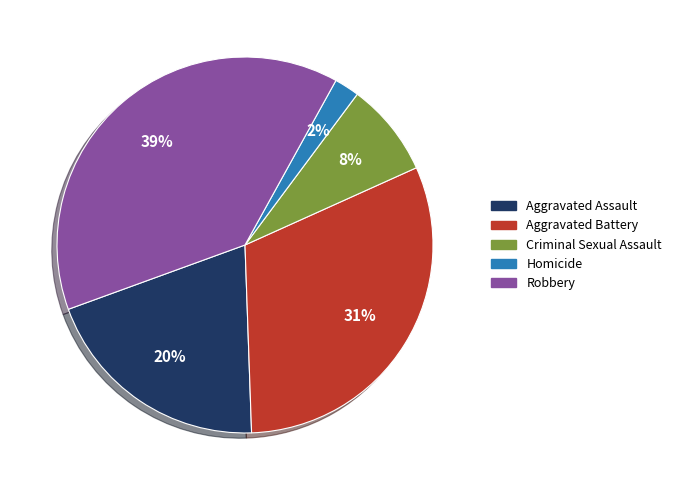

Is it true that Homicide is 2% of the pie?

True